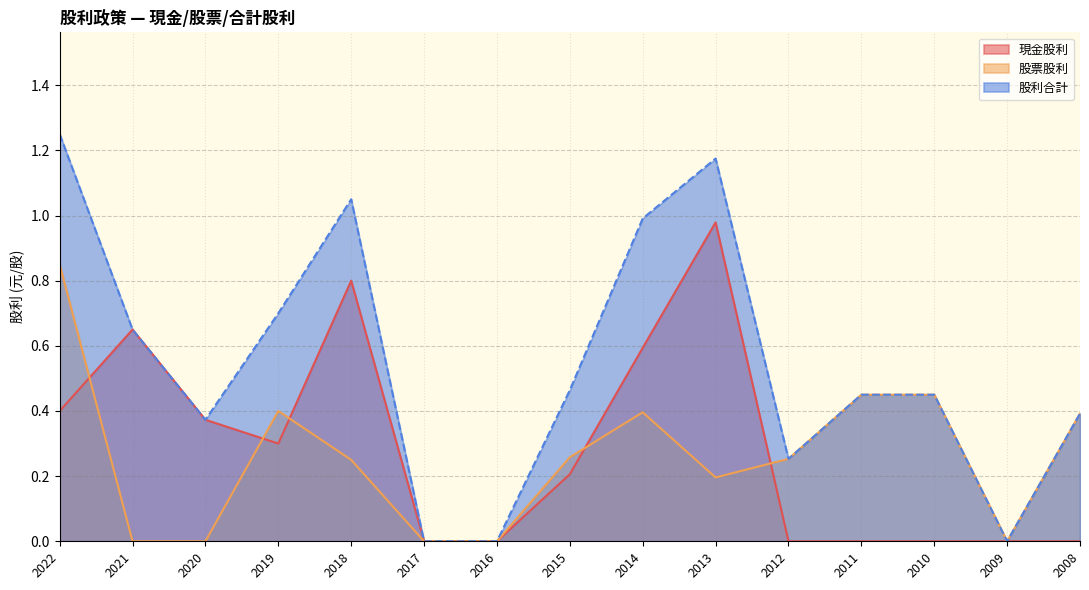

How many values in the 股票股利 series exceed 0?

10